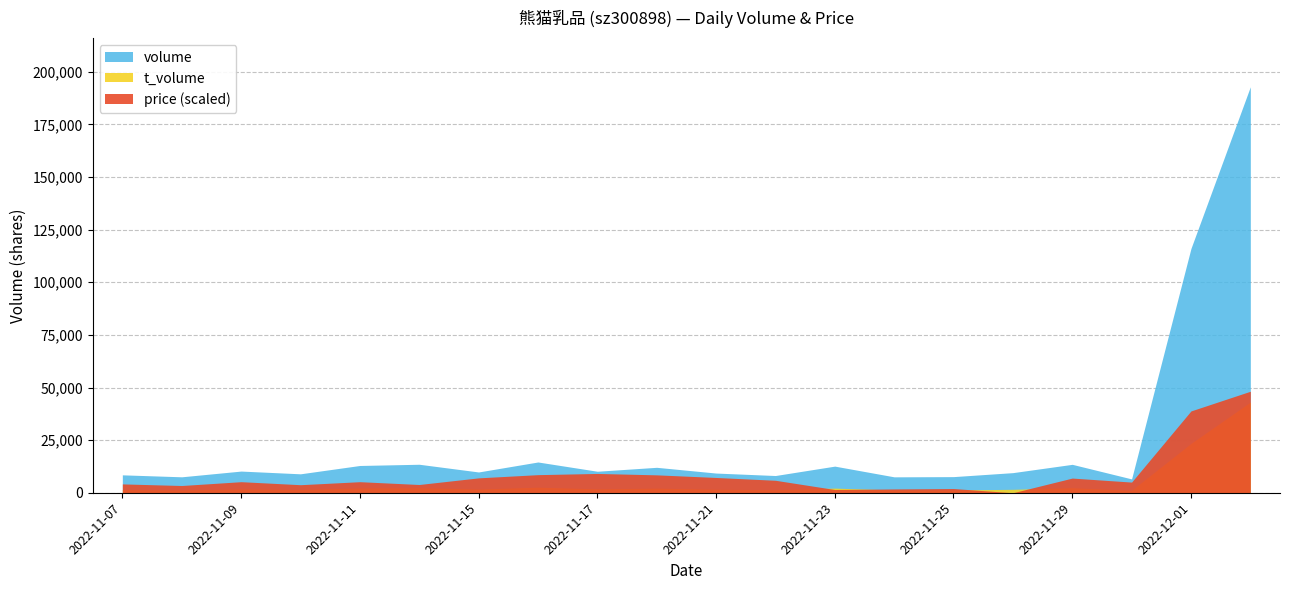

The value of price at 2022-11-17 is 28.4. True or false?

False